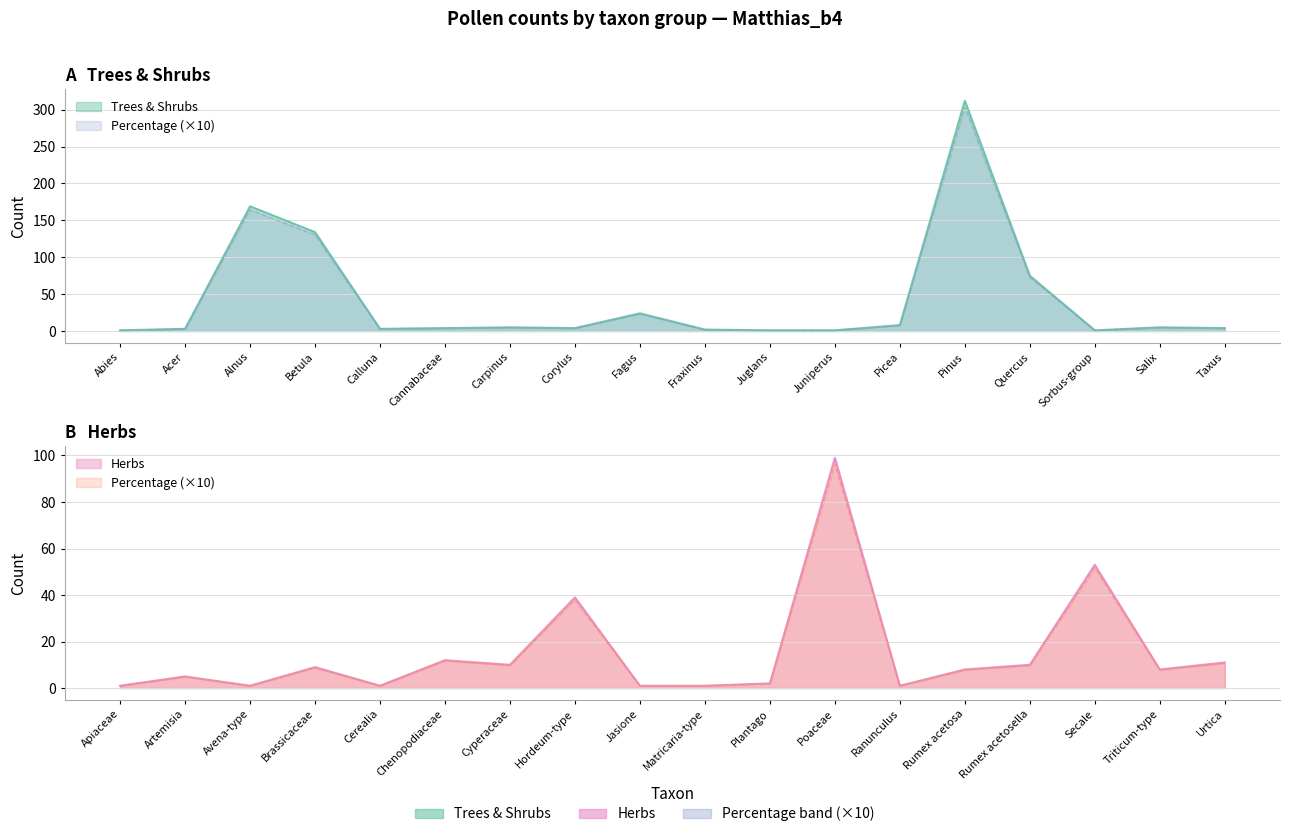

List the series in order of their peak value, highest first.

Trees & Shrubs, Herbs